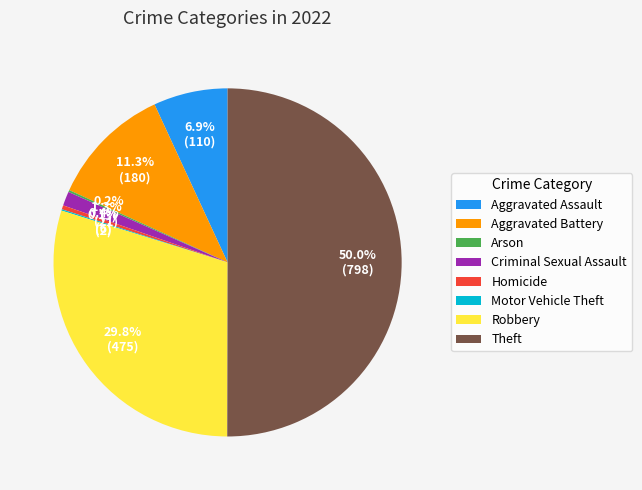

True or false: Theft accounts for 40% of the total.

False